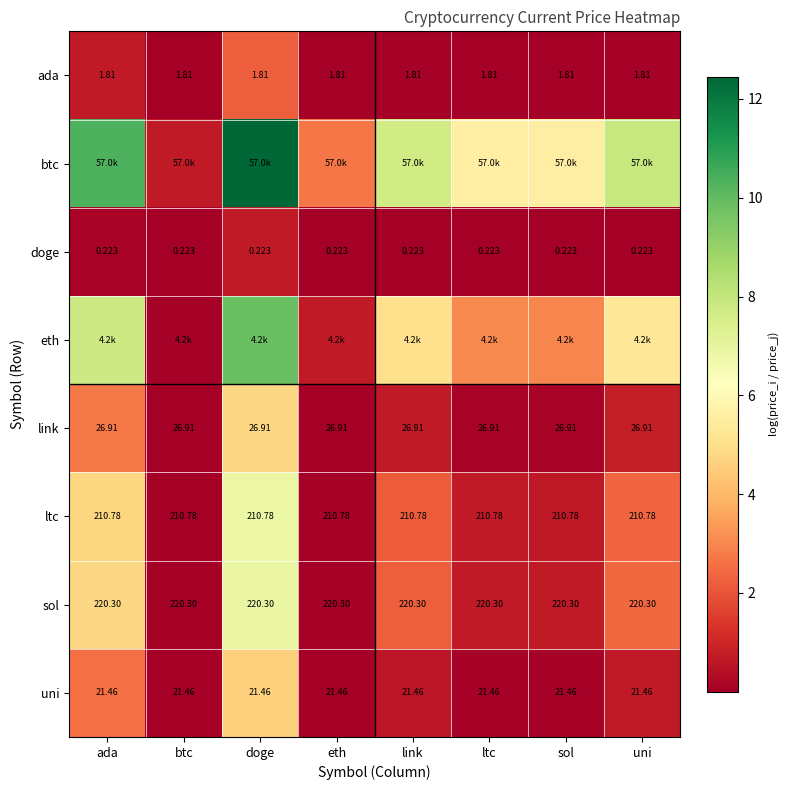

Is the value of ltc at eth greater than the value of link at uni?

Yes